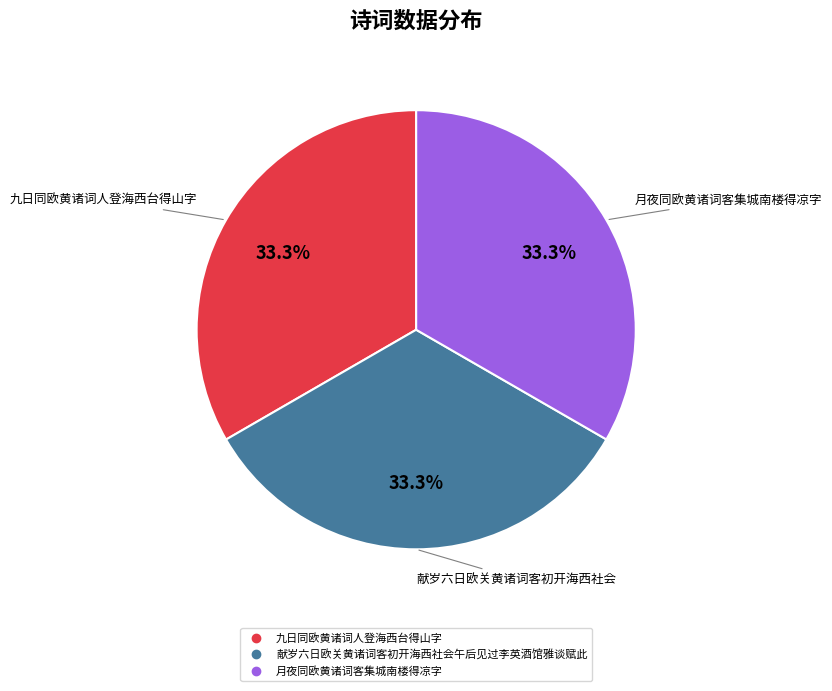

What is the ratio of the value at 月夜同欧黄诸词客集城南楼得凉字 to the value at 九日同欧黄诸词人登海西台得山字?

1.0